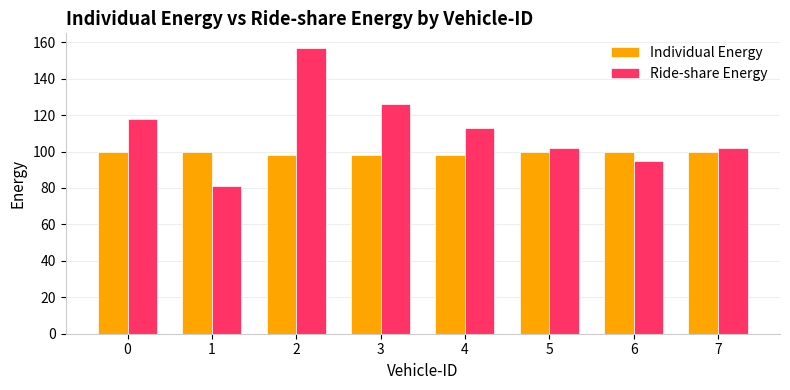

At which category does the chart reach its minimum across all series?

1